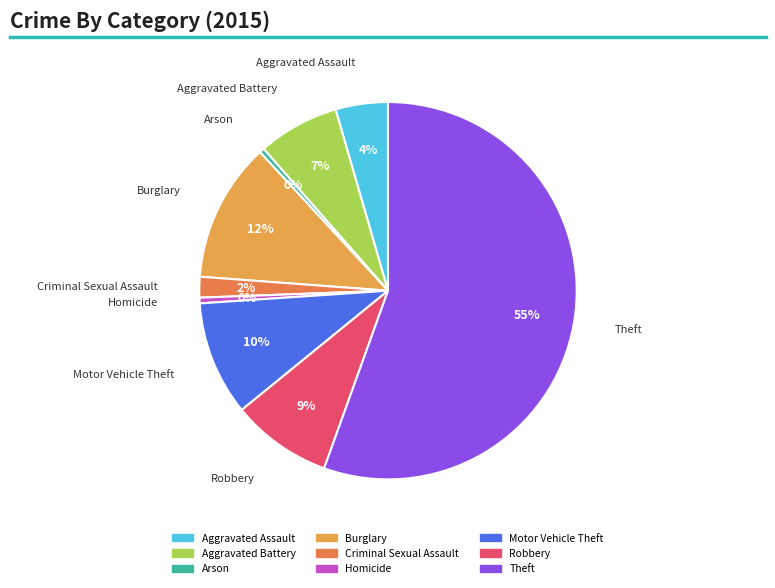

Does Burglary represent more than half of the total?

No